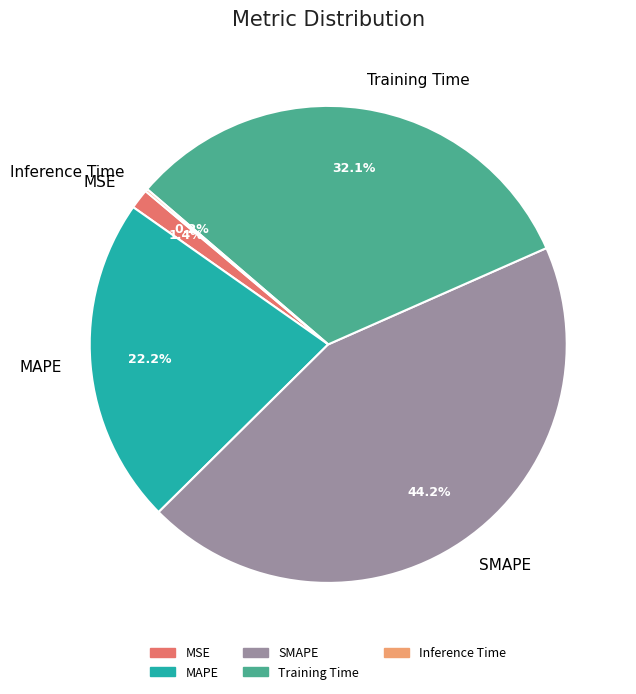

Is it true that SMAPE is 59% of the pie?

False